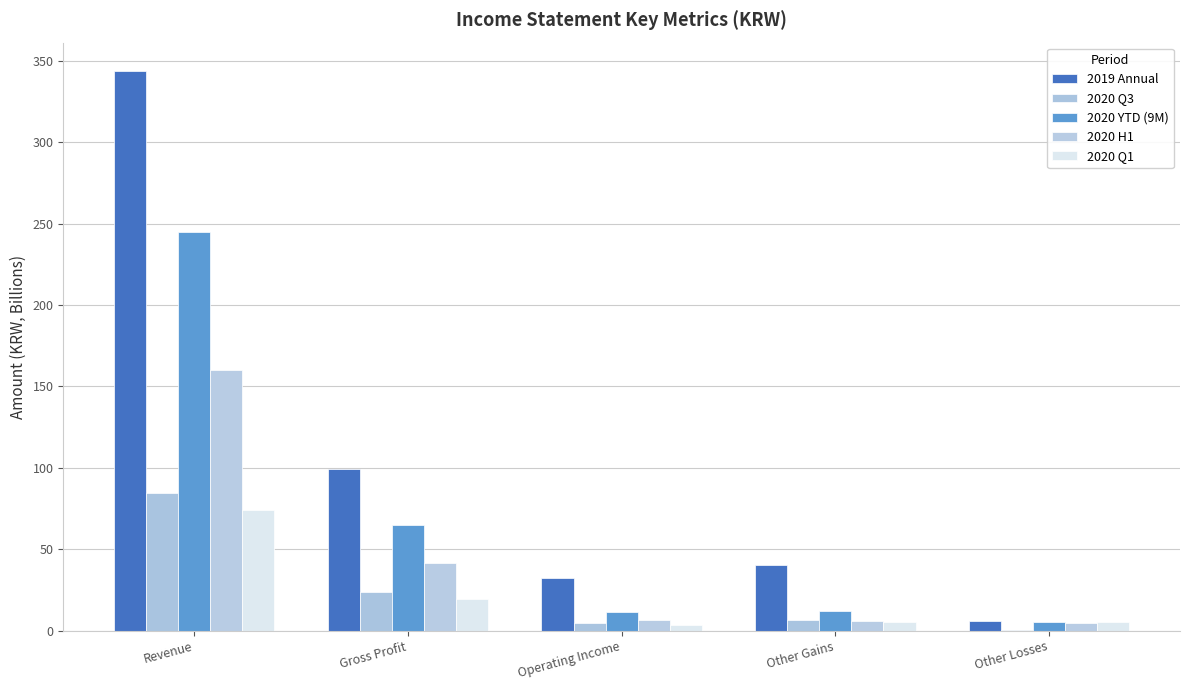

What is the value of the 2020 Q1 bar at the 5th from the left?

5.5